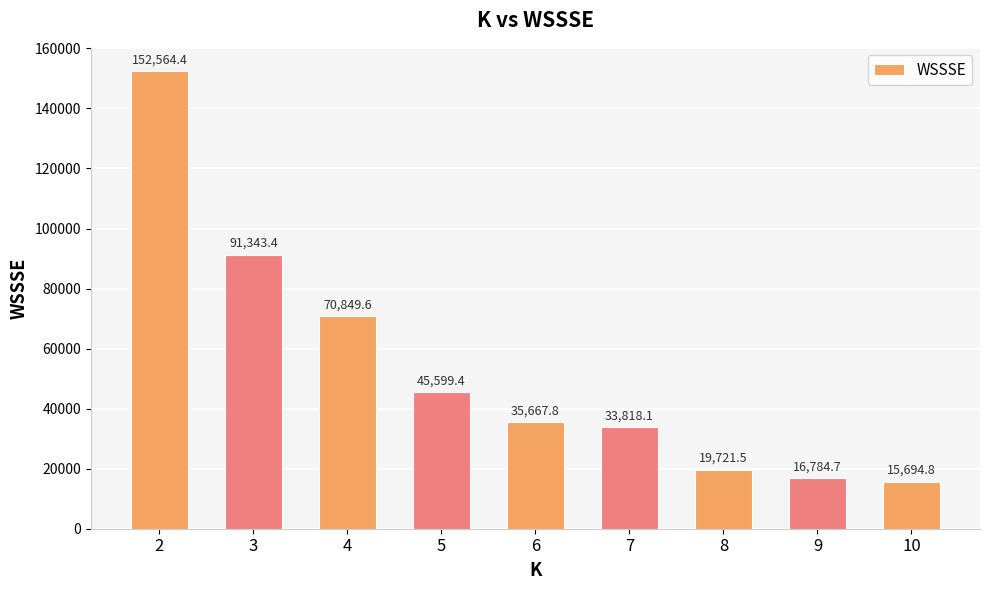

Reading right to left, extract all data points from this chart.

15694.8	16784.7	19721.5	33818.1	35667.8	45599.4	70849.6	91343.4	152564.4